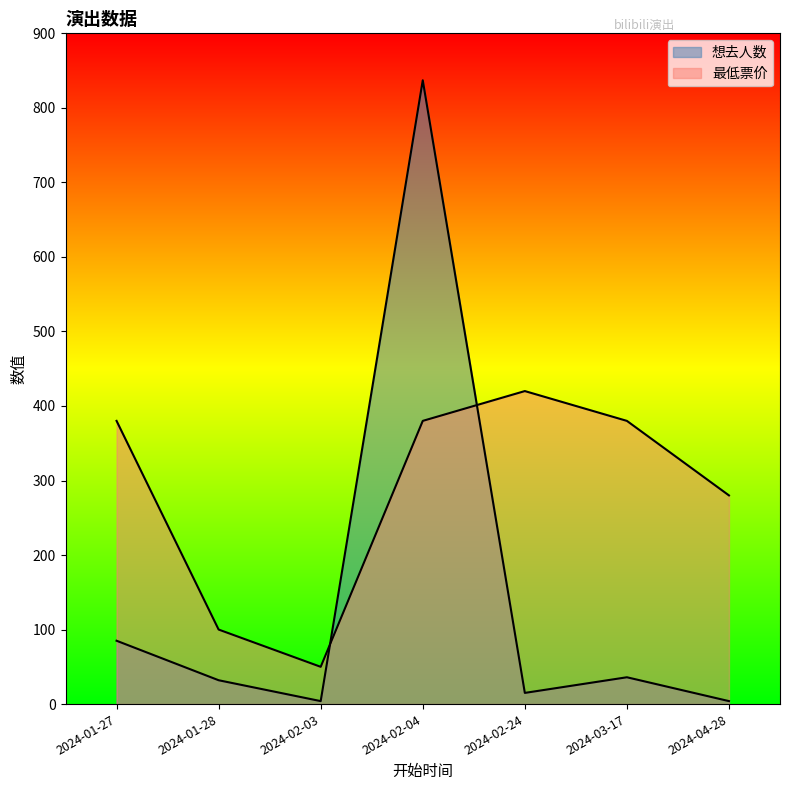

How many data points in 想去人数 are less than 32?

3